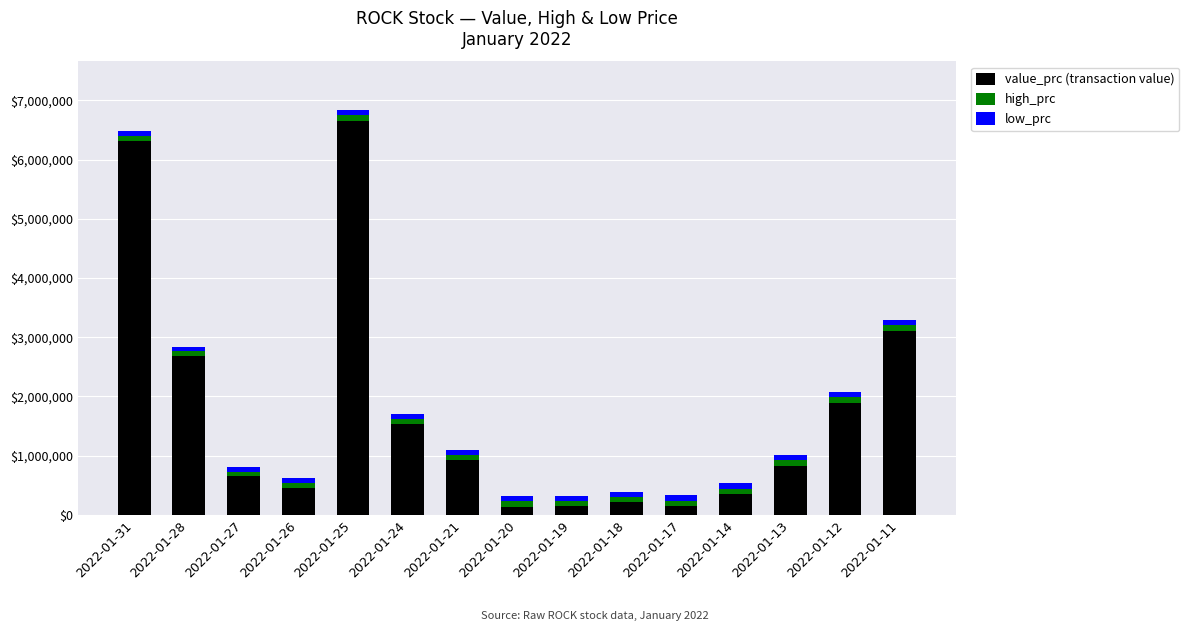

What is the sum of all value_prc (transaction value) values?

25992000.0